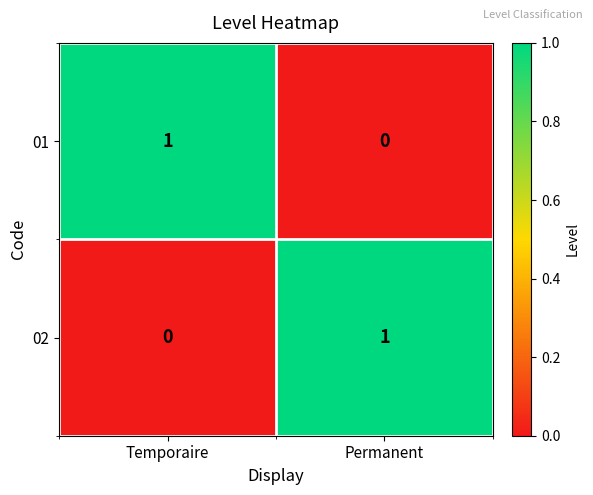

At which label does 01 reach its minimum?

Permanent